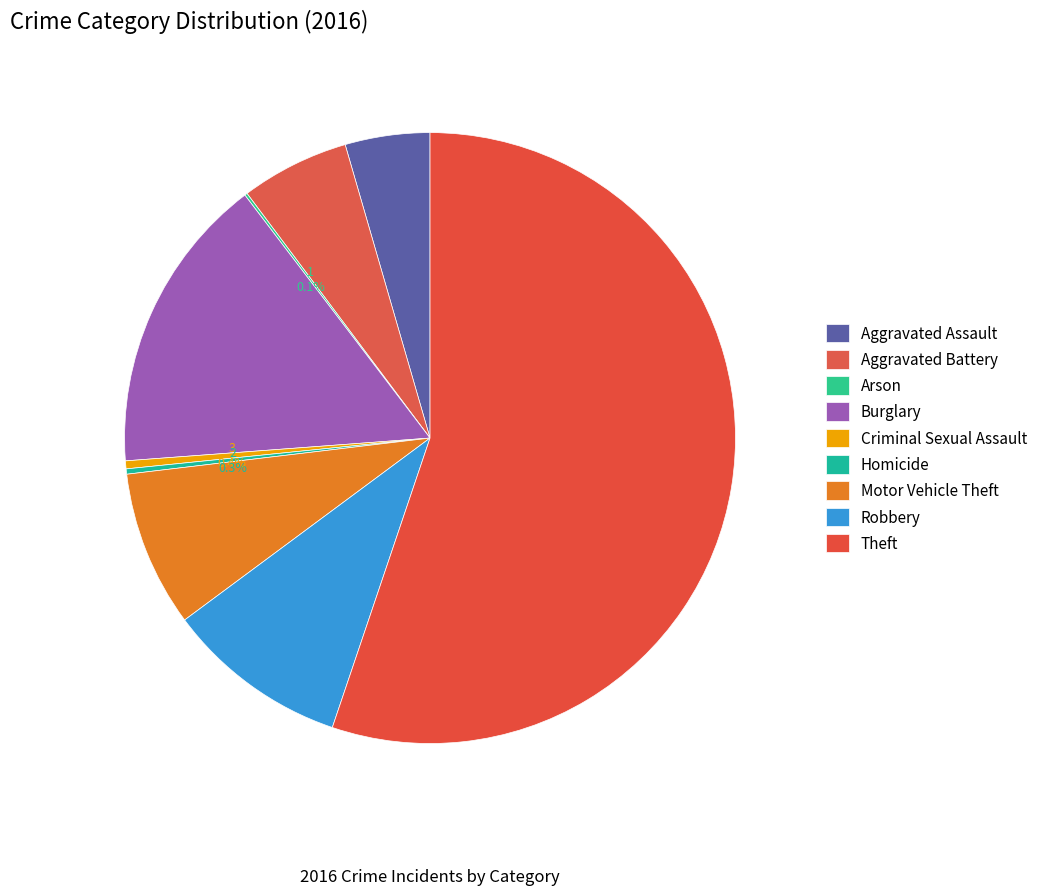

Count the number of slices in the pie.

9